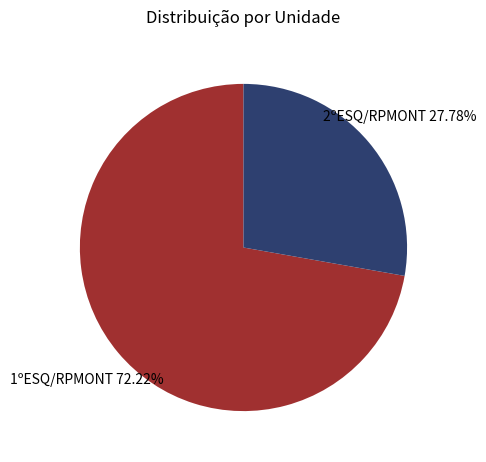

Is 1ºESQ/RPMONT the majority of the pie?

Yes